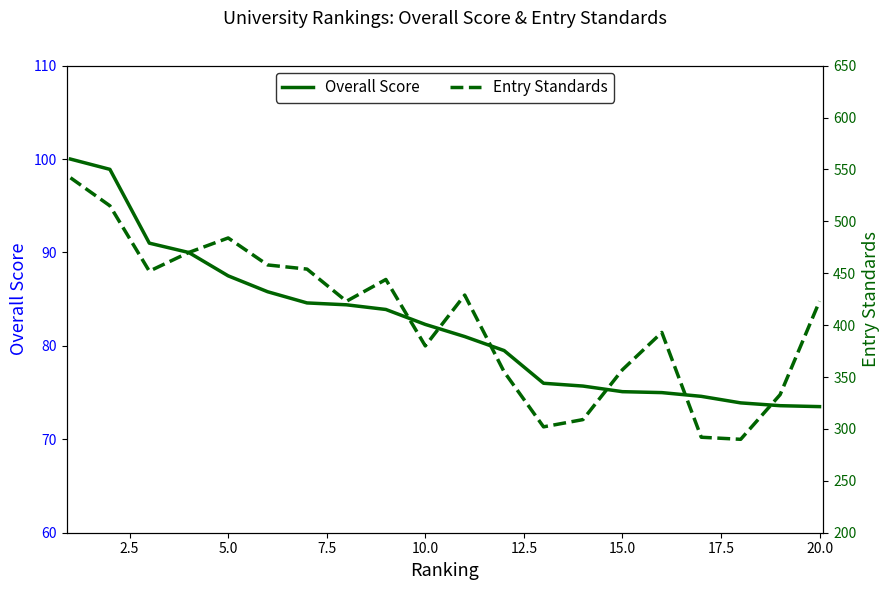

The value of Overall Score at 10.0 is 82.3. True or false?

True